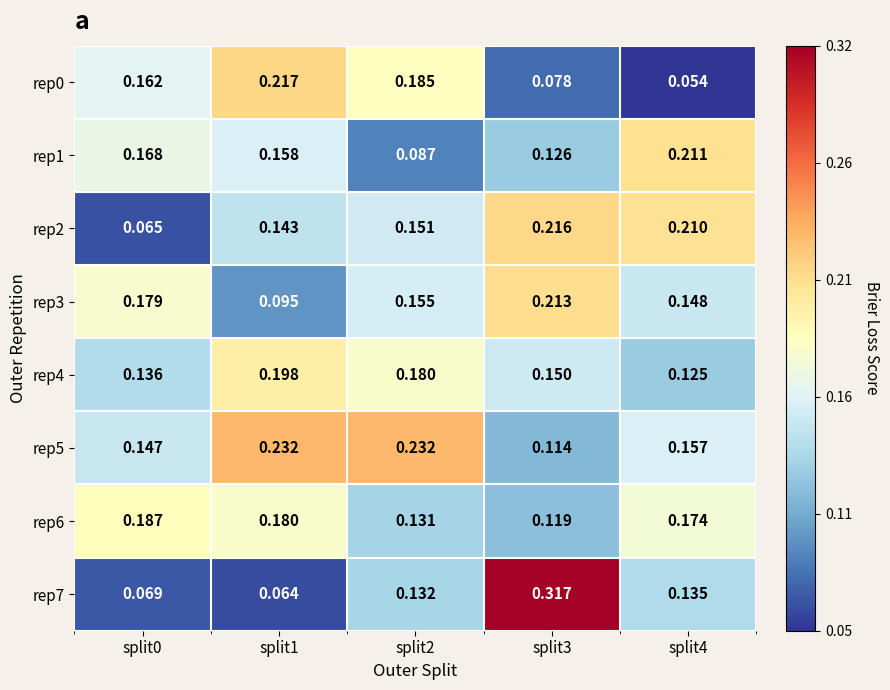

Which series has the largest total across all categories?

rep5